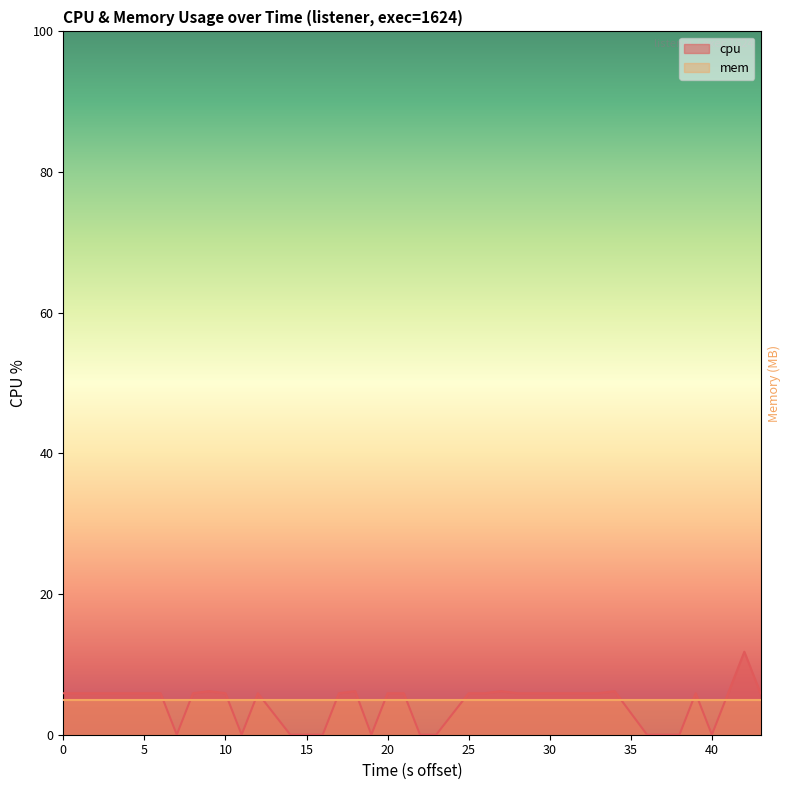

Rank the series by their maximum value, from highest to lowest.

cpu, mem